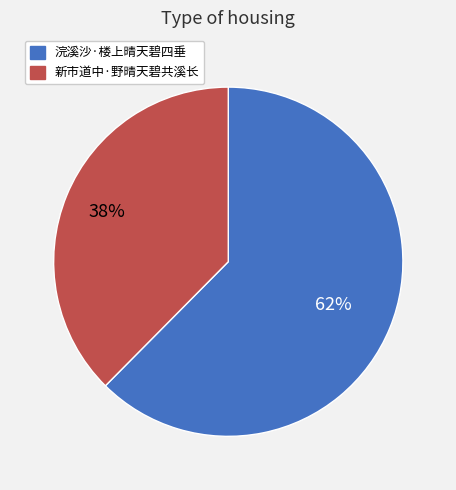

Which slice is the smallest?

新市道中·野晴天碧共溪长